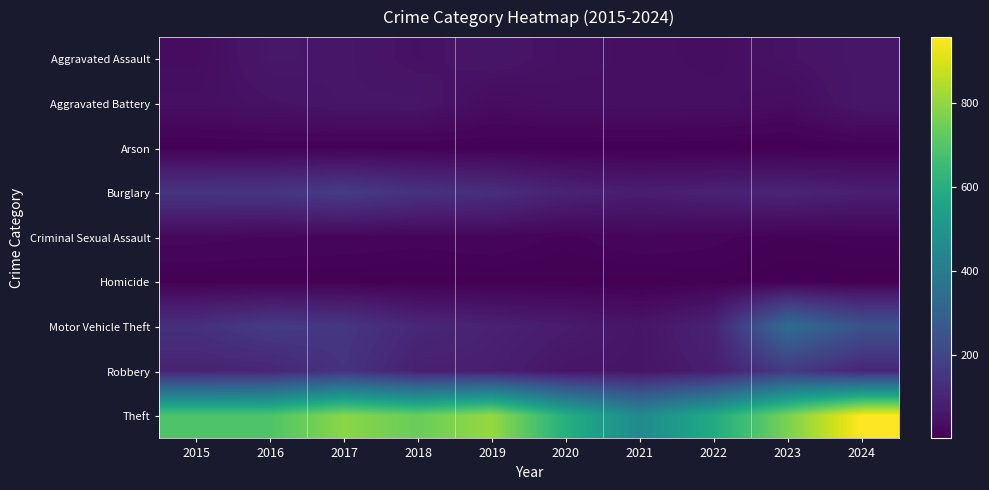

Rank the series by their maximum value, from lowest to highest.

Homicide, Arson, Criminal Sexual Assault, Aggravated Battery, Aggravated Assault, Robbery, Burglary, Motor Vehicle Theft, Theft